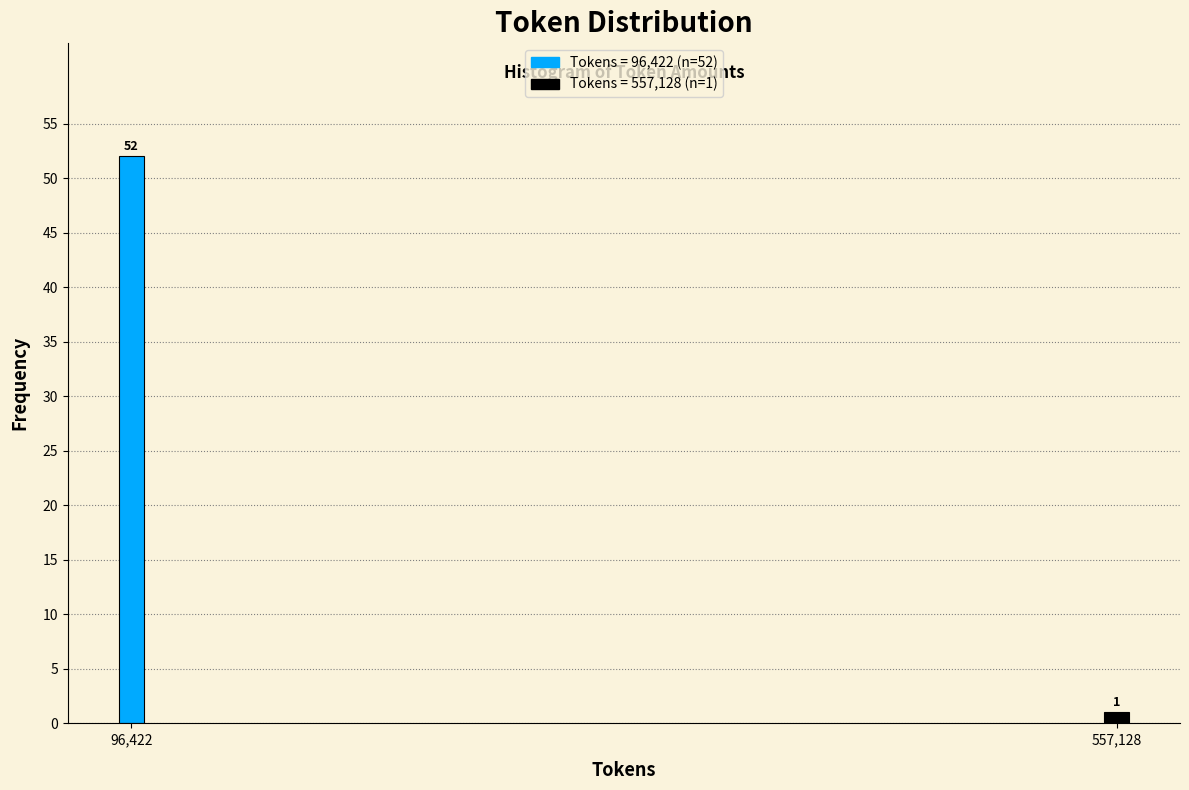

Reading right to left, transcribe all the data shown in this chart.

1	52